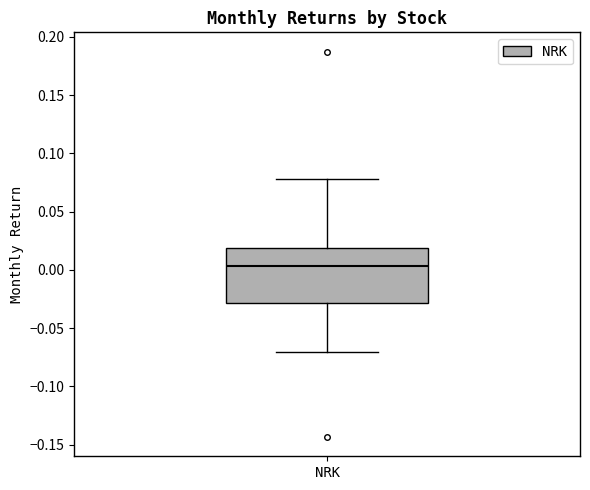

Transcribe this box plot: give where the median line is, the range the box spans, and where the two whiskers end, as read against the y-axis. The values are not printed on the chart, so give them approximately, as read against the axis.

median 0.005, box -0.030 to 0.020, whiskers -0.070 to 0.080